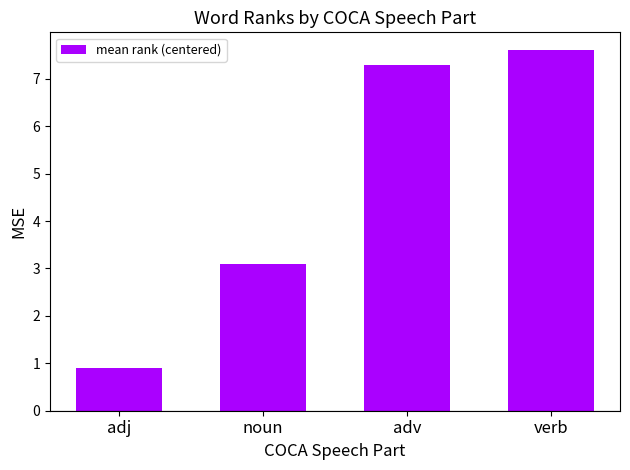

Reading left to right, transcribe all the data shown in this chart.

0.9	3.1	7.3	7.6